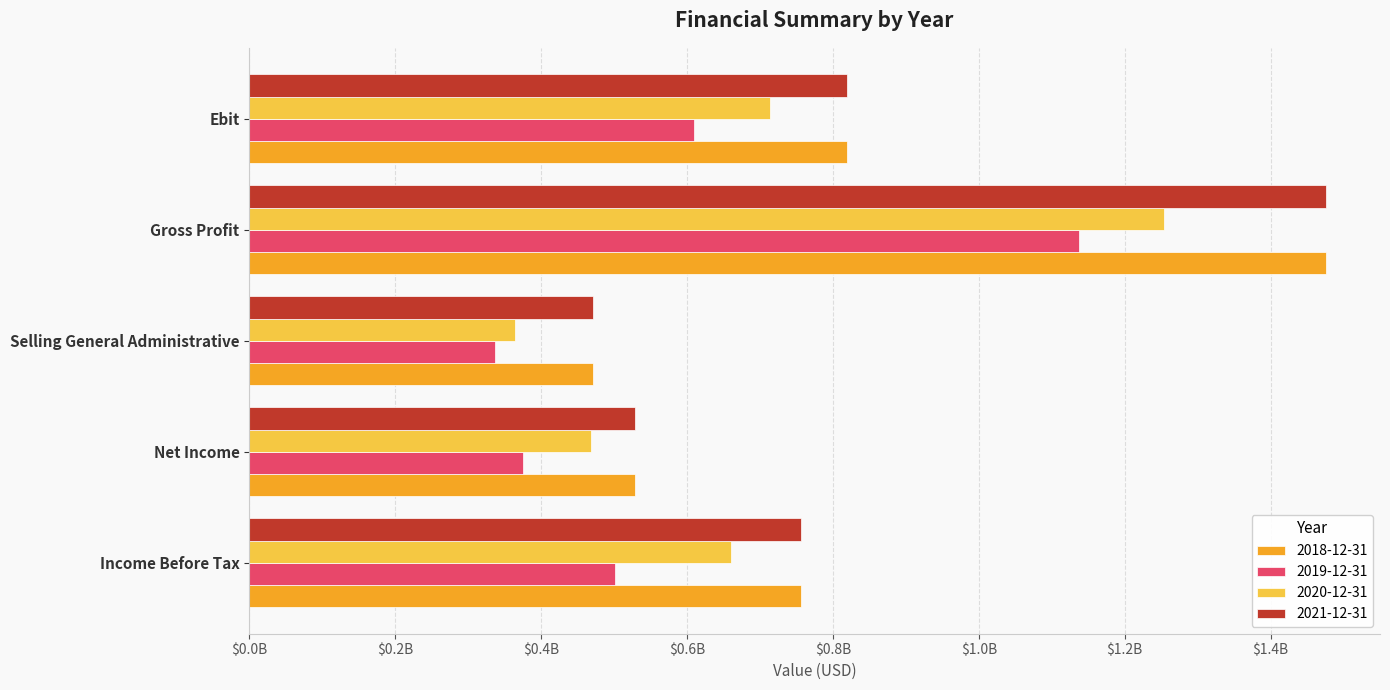

Between Net Income and Gross Profit, which is larger?

Gross Profit